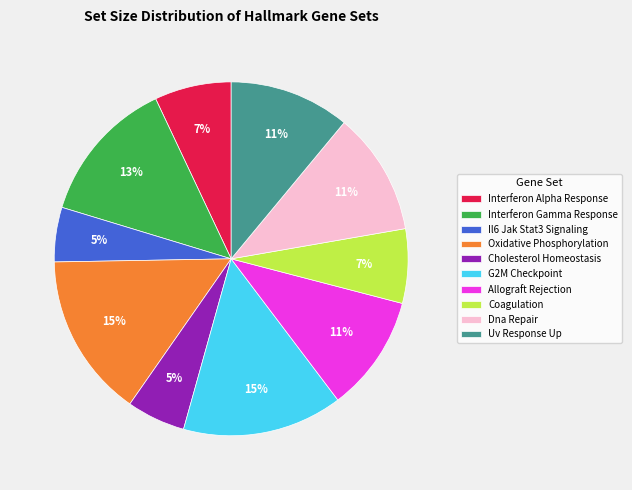

Does Dna Repair account for over 50% of the chart?

No